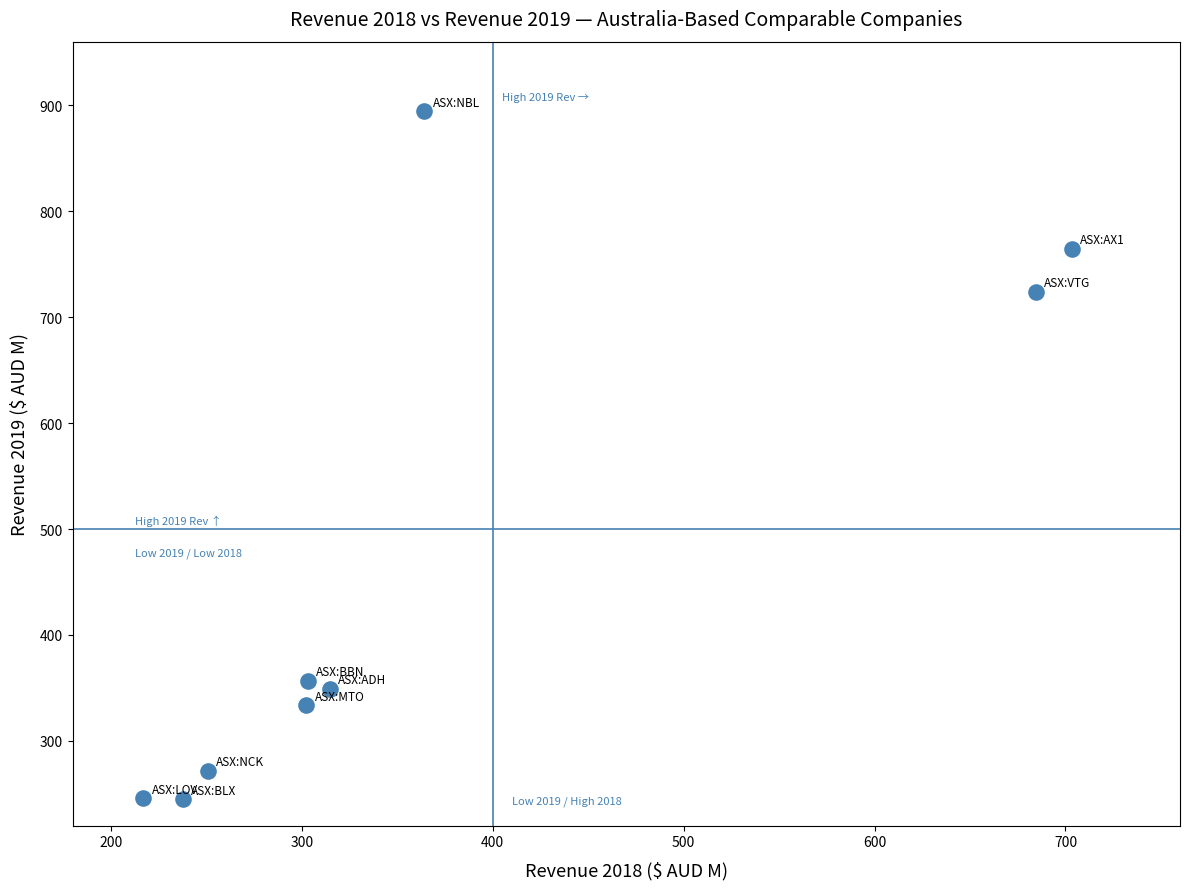

What is the average X value?

375.3